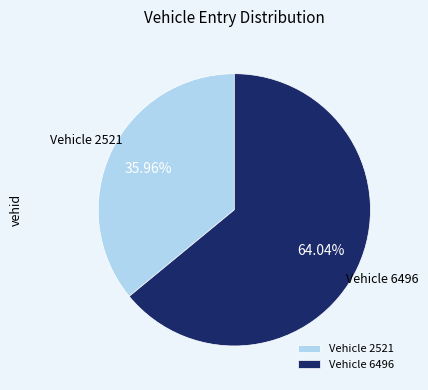

Approximately how many times larger is the value at Vehicle 6496 compared to Vehicle 2521?

1.8